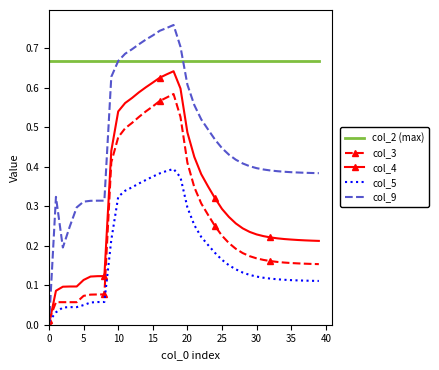

List the series in order of their peak value, lowest first.

col_5, col_3, col_4, col_2 (max), col_9